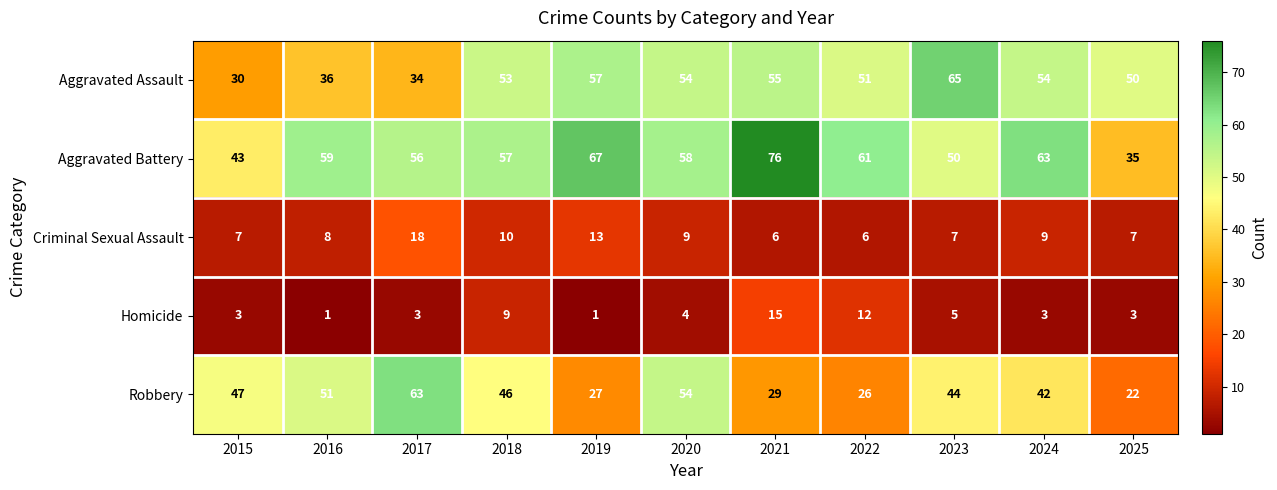

What is the sum of all Criminal Sexual Assault values?

100